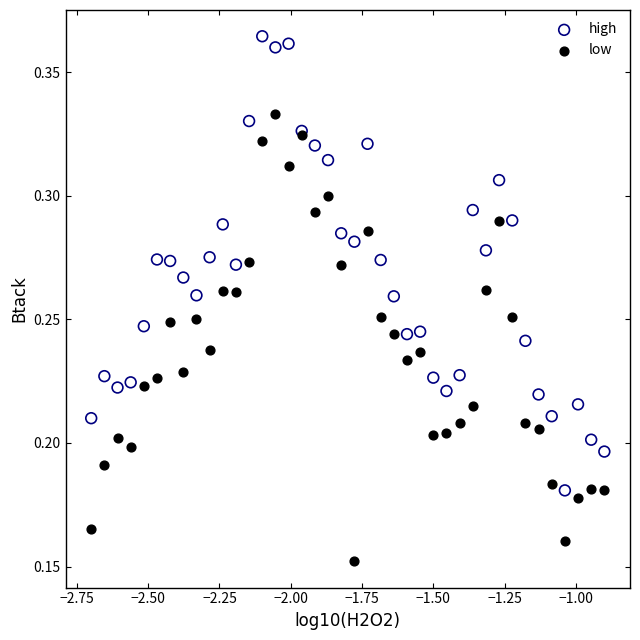

Which series reaches the maximum Y coordinate?

high